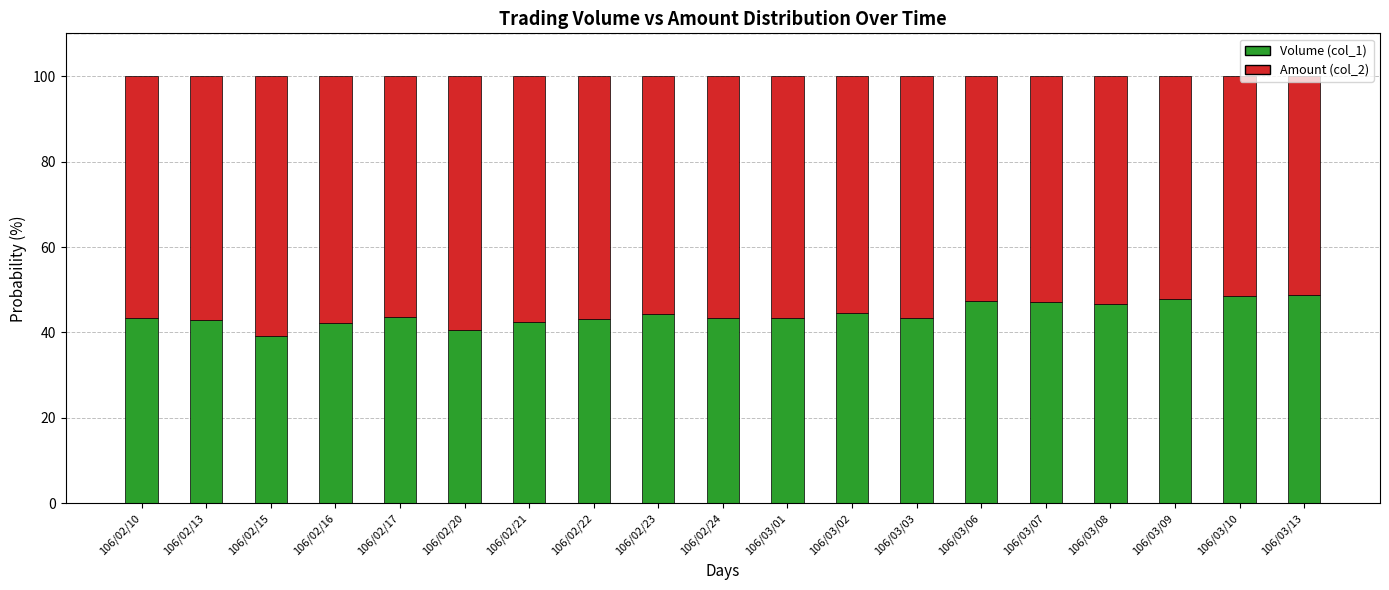

True or false: Volume (col_1) has a value of 47.0 at 106/03/07.

True